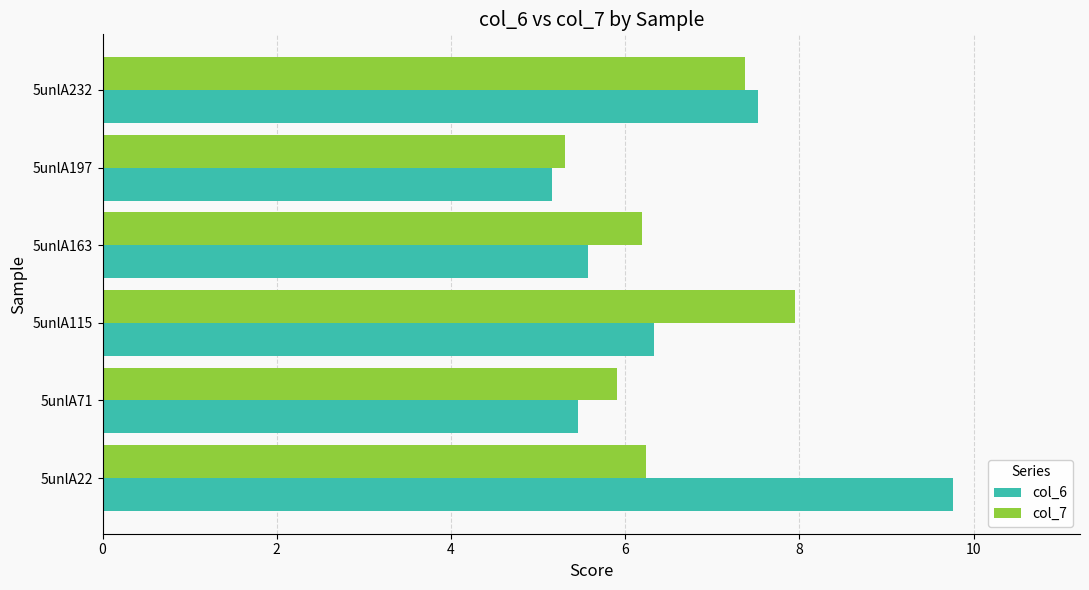

Count the number of data series in this chart.

2